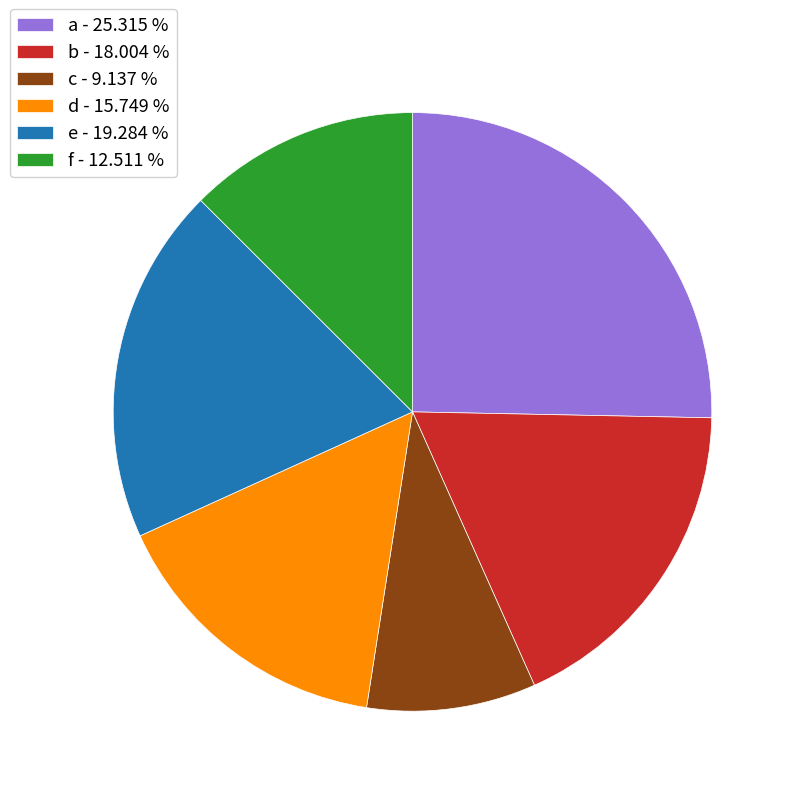

Is there a majority slice in this chart?

No